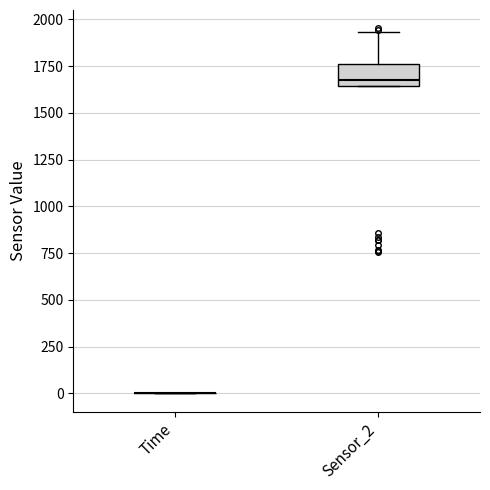

Reading left to right, read every box against the y-axis: the position of its median line, the range the box covers, and the ends of its whiskers. The values are not printed on the chart, so give them approximately, as read against the axis.

Time: box collapsed to a line at 0, whiskers 0 to 0
Sensor_2: median 1700, box 1650 to 1750, whiskers 1650 to 1950